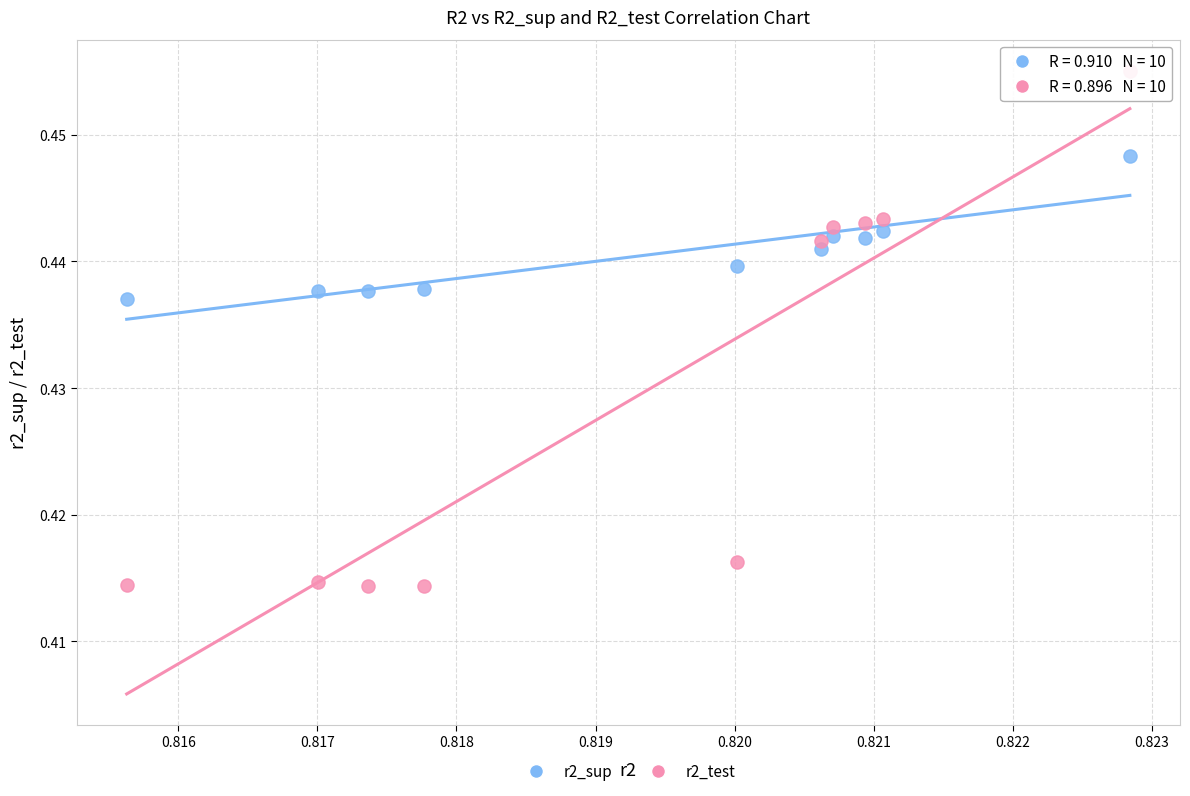

Which series contains the lowest Y value?

r2_test